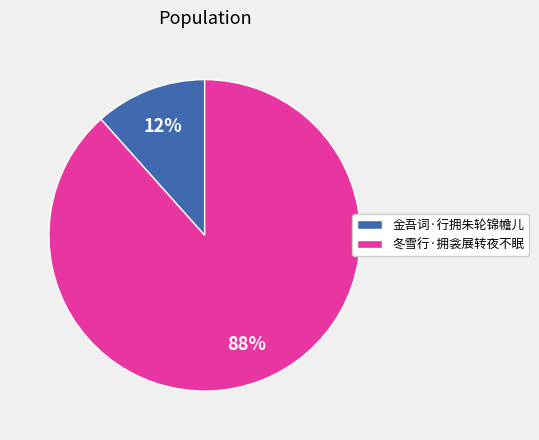

Is the sum of 冬雪行·拥衾展转夜不眠 and 金吾词·行拥朱轮锦幨儿 greater than half?

Yes